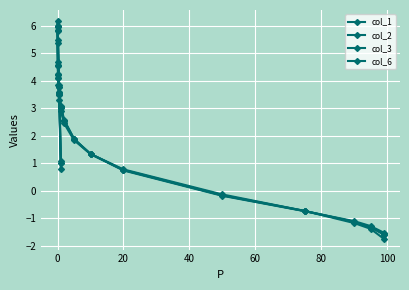

How many interior local peaks does the col_1 series have?

1